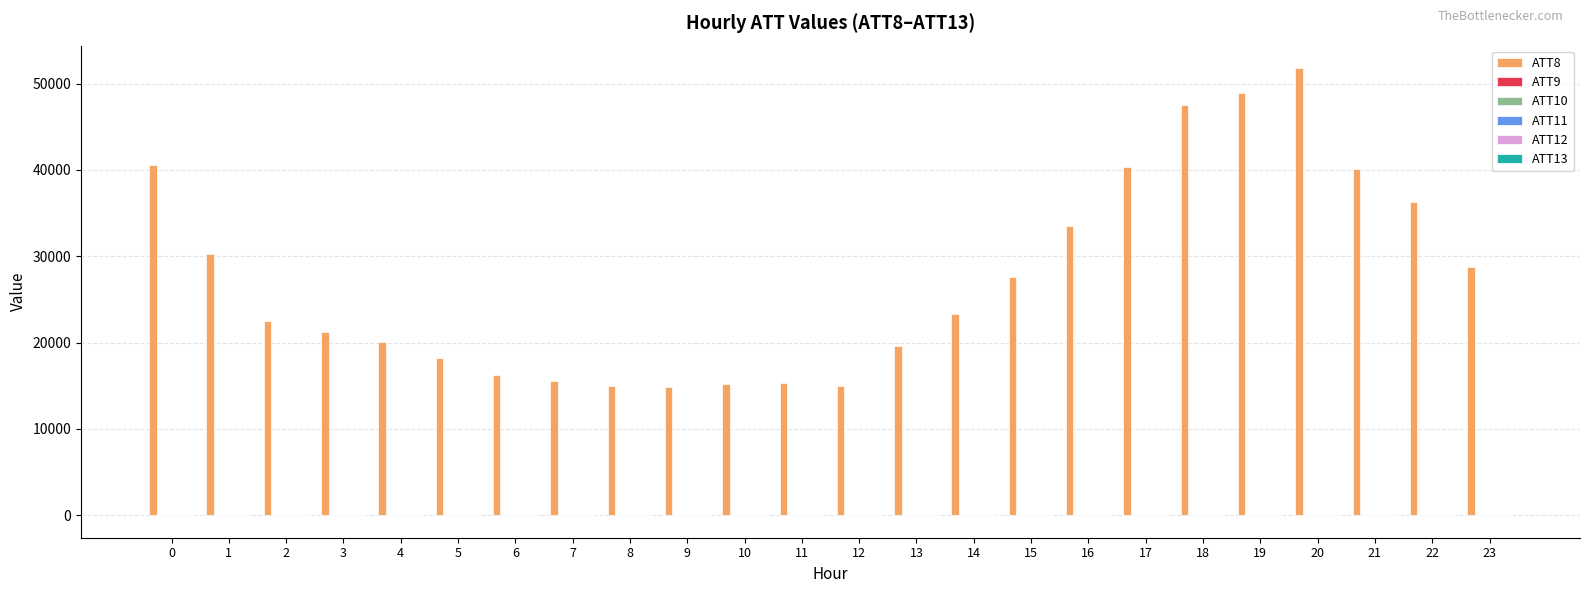

Which series has the largest total across all categories?

ATT8